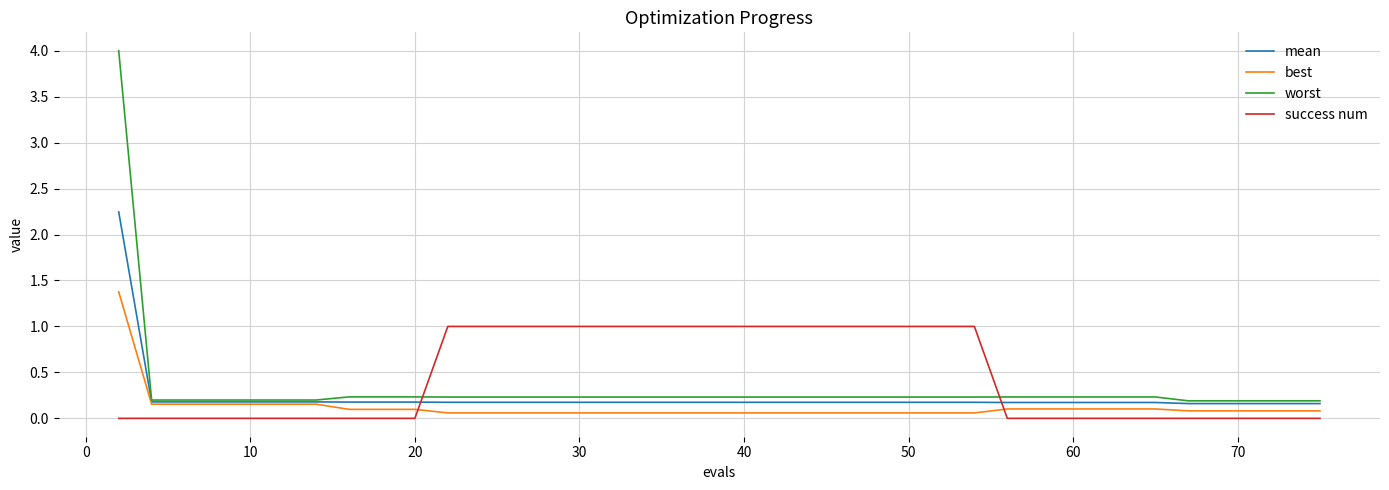

Which series ends up on top after the final intersection of success num and worst?

worst